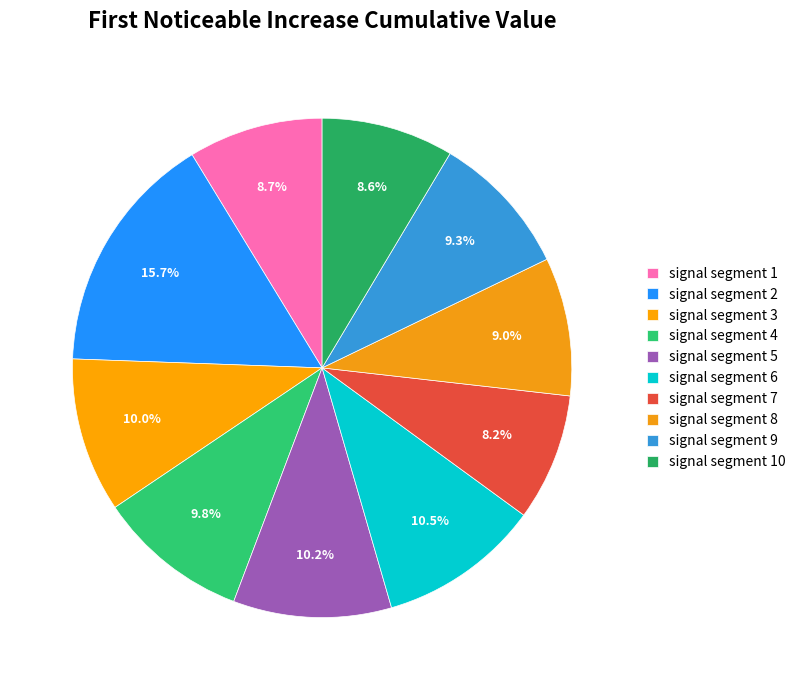

Rank the categories by value from lowest to highest.

signal segment 7, signal segment 10, signal segment 1, signal segment 8, signal segment 9, signal segment 4, signal segment 3, signal segment 5, signal segment 6, signal segment 2